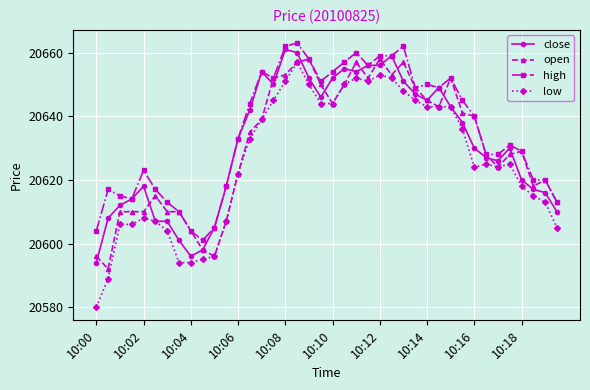

What is the maximum value for low?

20657